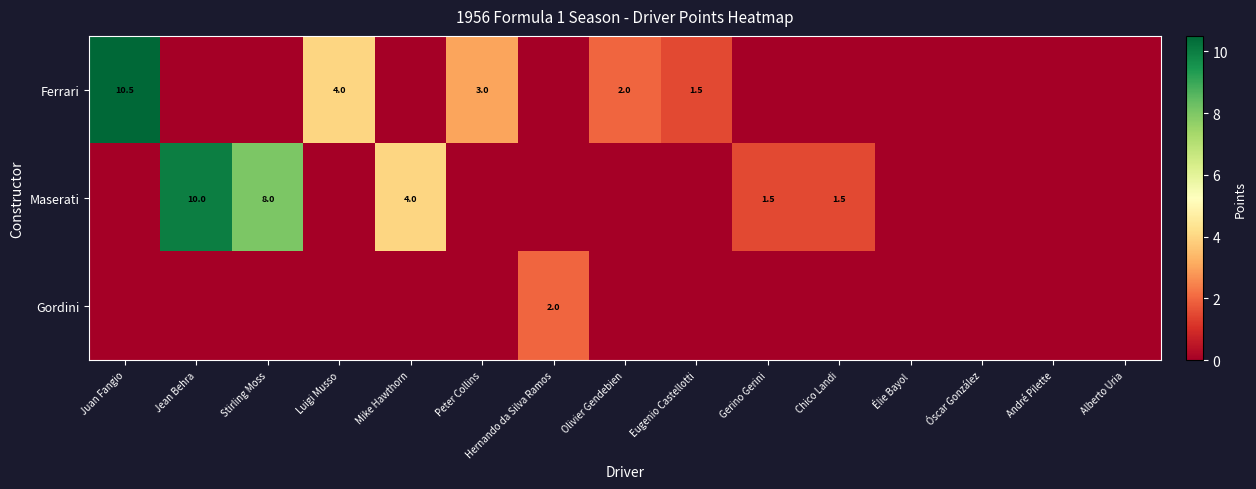

How many series are shown in this chart?

3